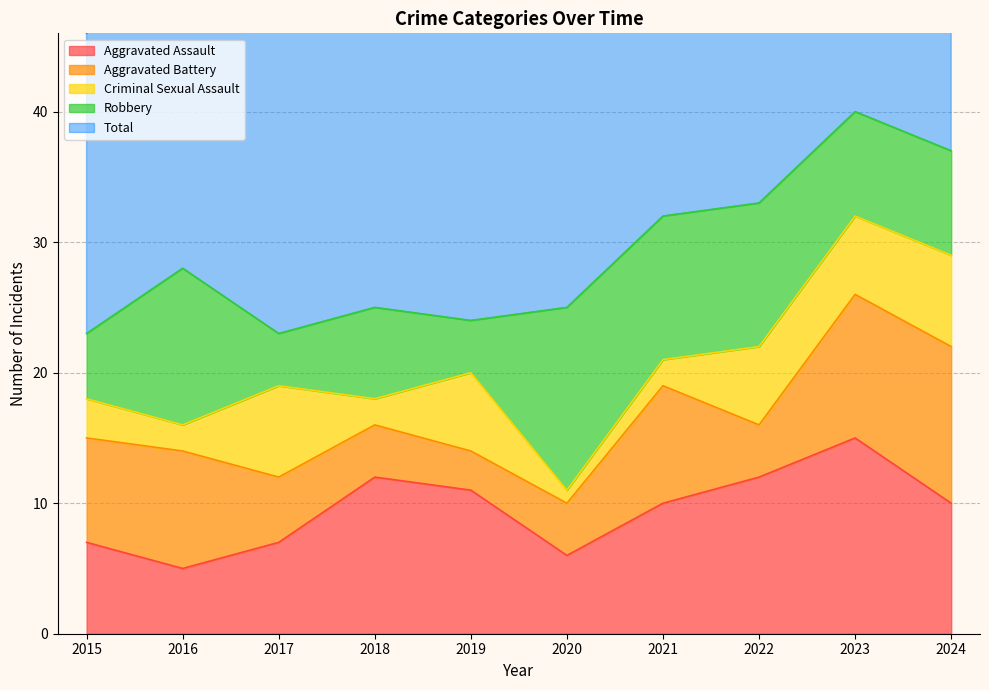

Reading right to left, extract all data points from this chart.

Aggravated Assault: 2024=10	2023=15	2022=12	2021=10	2020=6	2019=11	2018=12	2017=7	2016=5	2015=7
Aggravated Battery: 2024=12	2023=11	2022=4	2021=9	2020=4	2019=3	2018=4	2017=5	2016=9	2015=8
Criminal Sexual Assault: 2024=7	2023=6	2022=6	2021=2	2020=1	2019=6	2018=2	2017=7	2016=2	2015=3
Robbery: 2024=8	2023=8	2022=11	2021=11	2020=14	2019=4	2018=7	2017=4	2016=12	2015=5
Total: 2024=37	2023=40	2022=33	2021=32	2020=26	2019=24	2018=25	2017=24	2016=29	2015=23